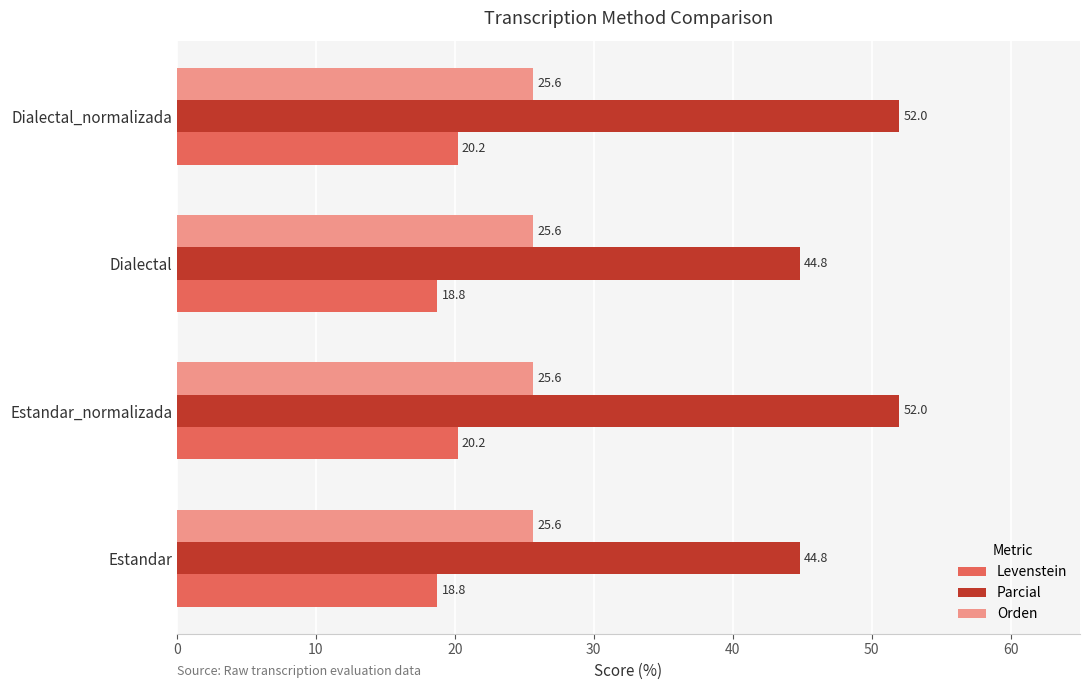

What is the spread (max minus min) of values at Estandar_normalizada?

31.8